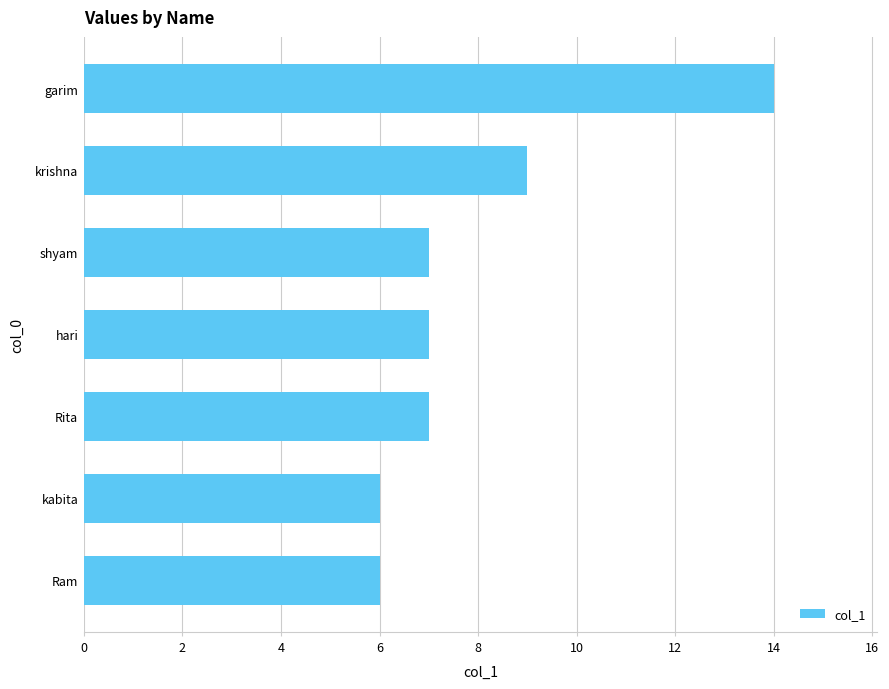

What is the average value?

8